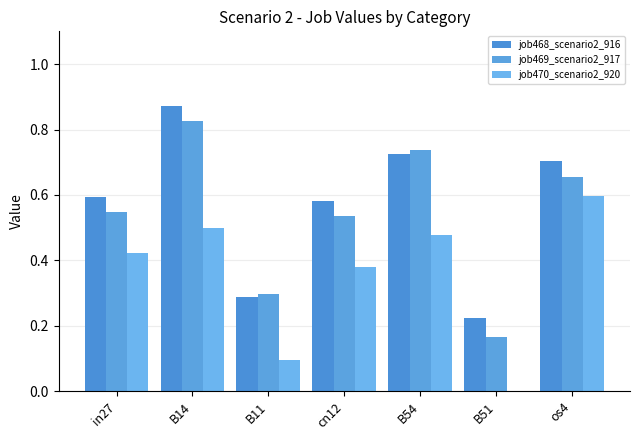

How many distinct data groups are displayed?

3